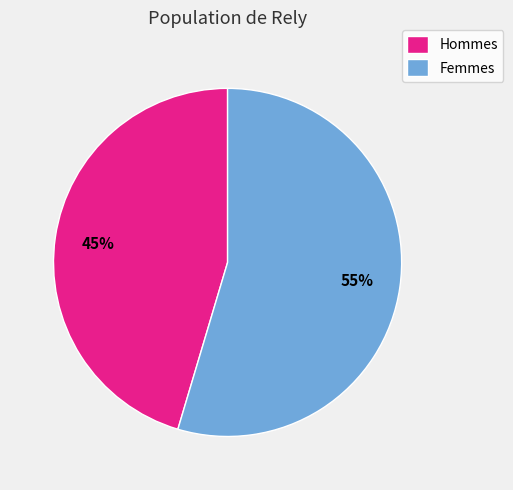

Is the sum of Femmes and Hommes greater than half?

Yes